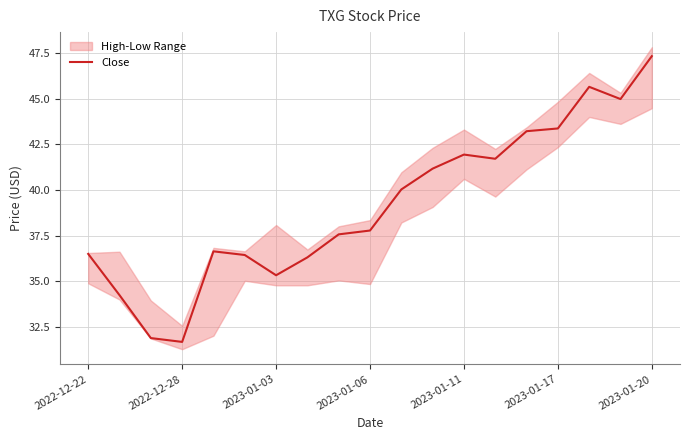

The value of Close at 2022-12-22 is 36.5. True or false?

True